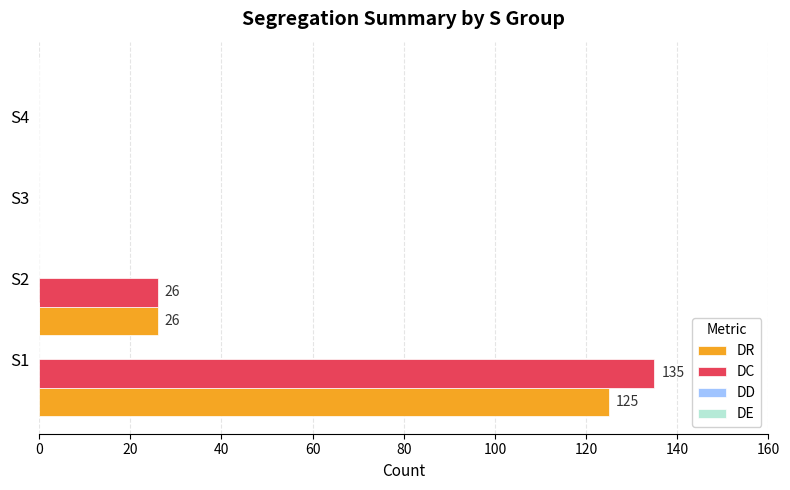

How many distinct data groups are displayed?

2